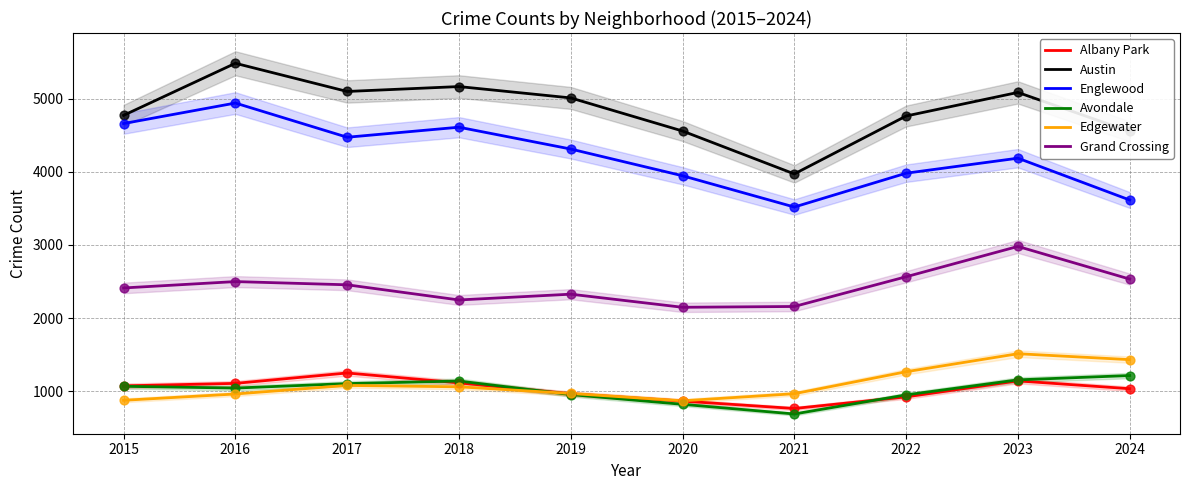

Is the value of Austin at 2016 greater than the value of Avondale at 2021?

Yes